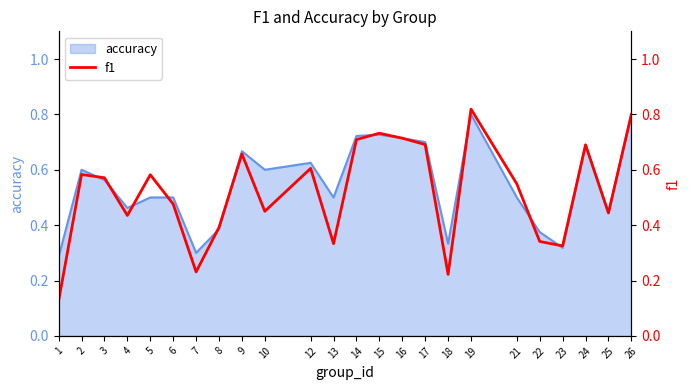

Does the chart have visible grid lines?

No